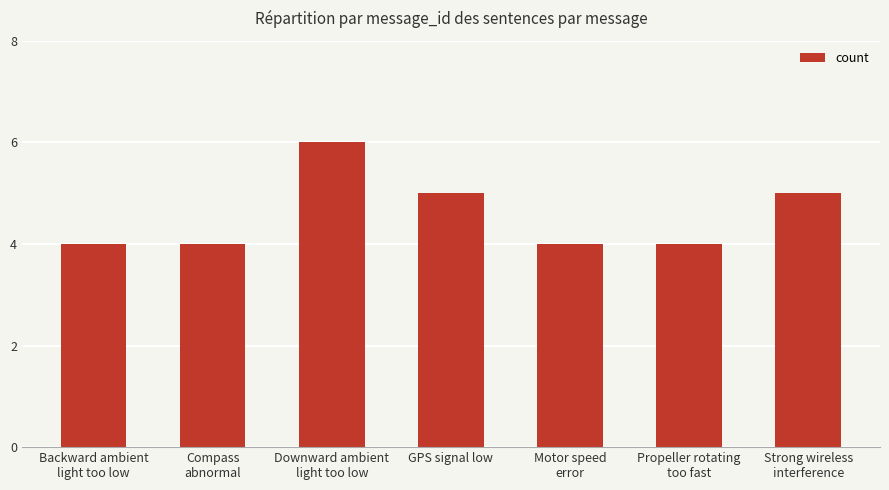

True or false: the data shows 6 at Downward ambient
light too low.

True